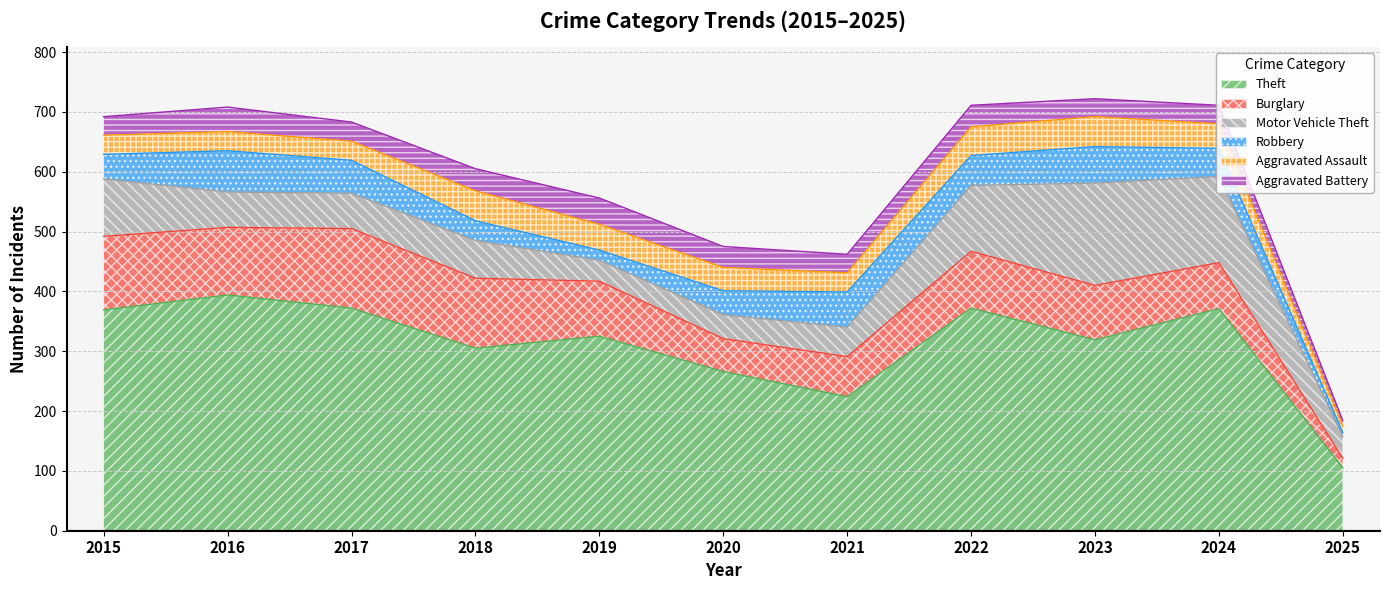

Reading left to right, list all the values displayed in this chart.

Theft: 369	394	372	305	325	266	224	372	319	371	105
Burglary: 123	113	133	117	92	55	67	95	91	77	16
Motor Vehicle Theft: 96	59	59	63	35	40	49	110	171	144	36
Robbery: 41	69	55	33	17	40	59	50	61	47	7
Aggravated Assault: 32	32	32	50	43	39	32	48	50	41	11
Aggravated Battery: 31	41	32	37	44	35	31	36	30	31	9